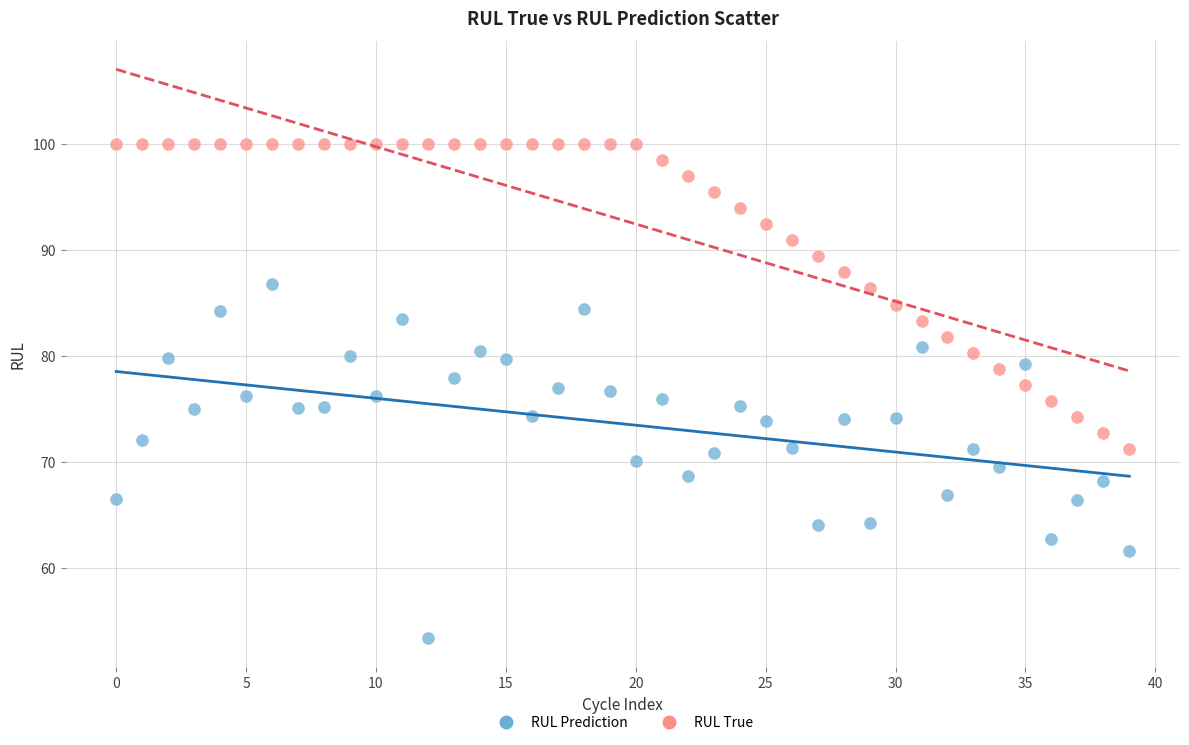

Which series contains the highest Y value?

RUL True